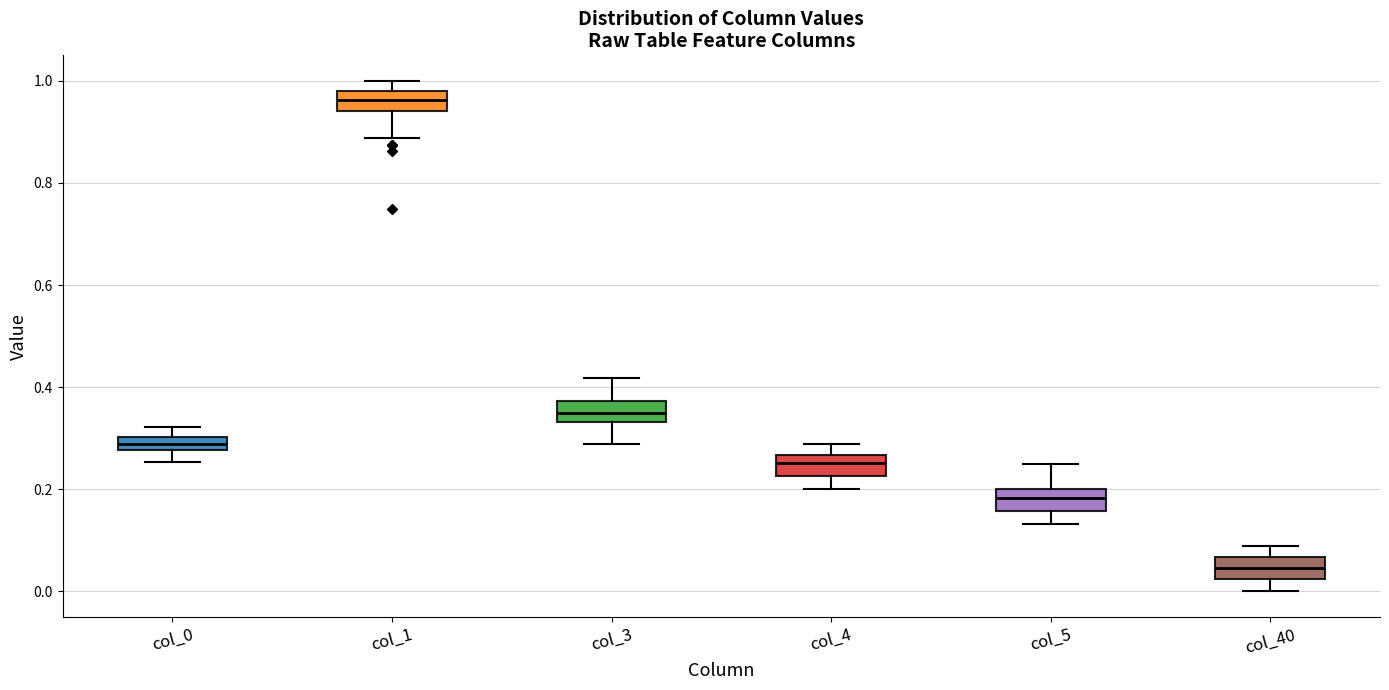

Which box's median line is the highest?

col_1